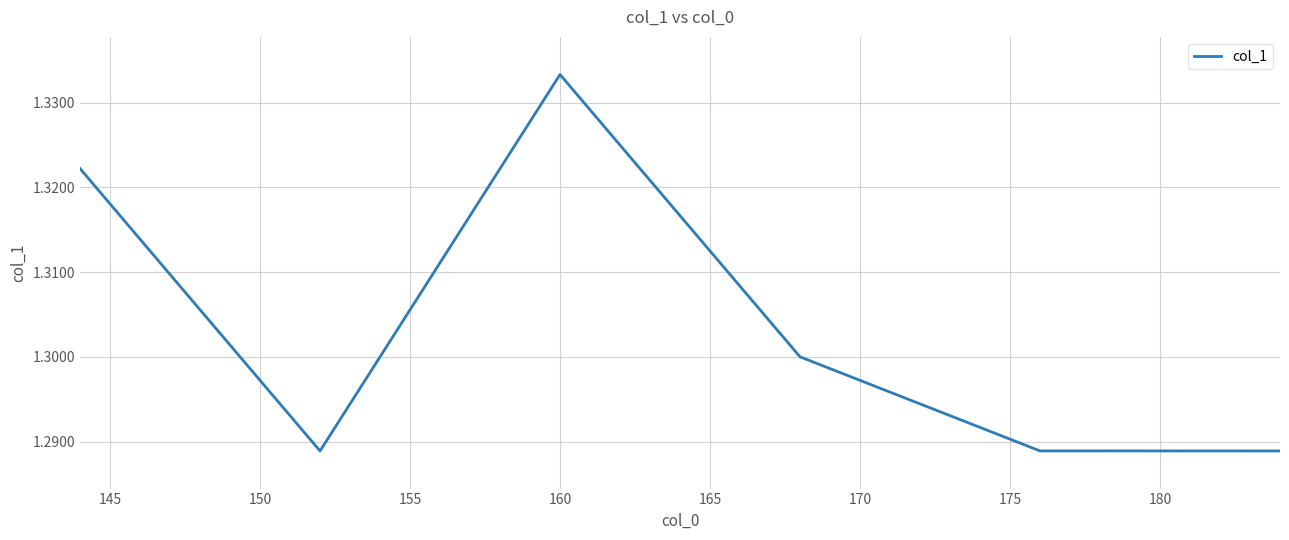

How many interior local peaks (higher than both neighbors) does the data have?

1